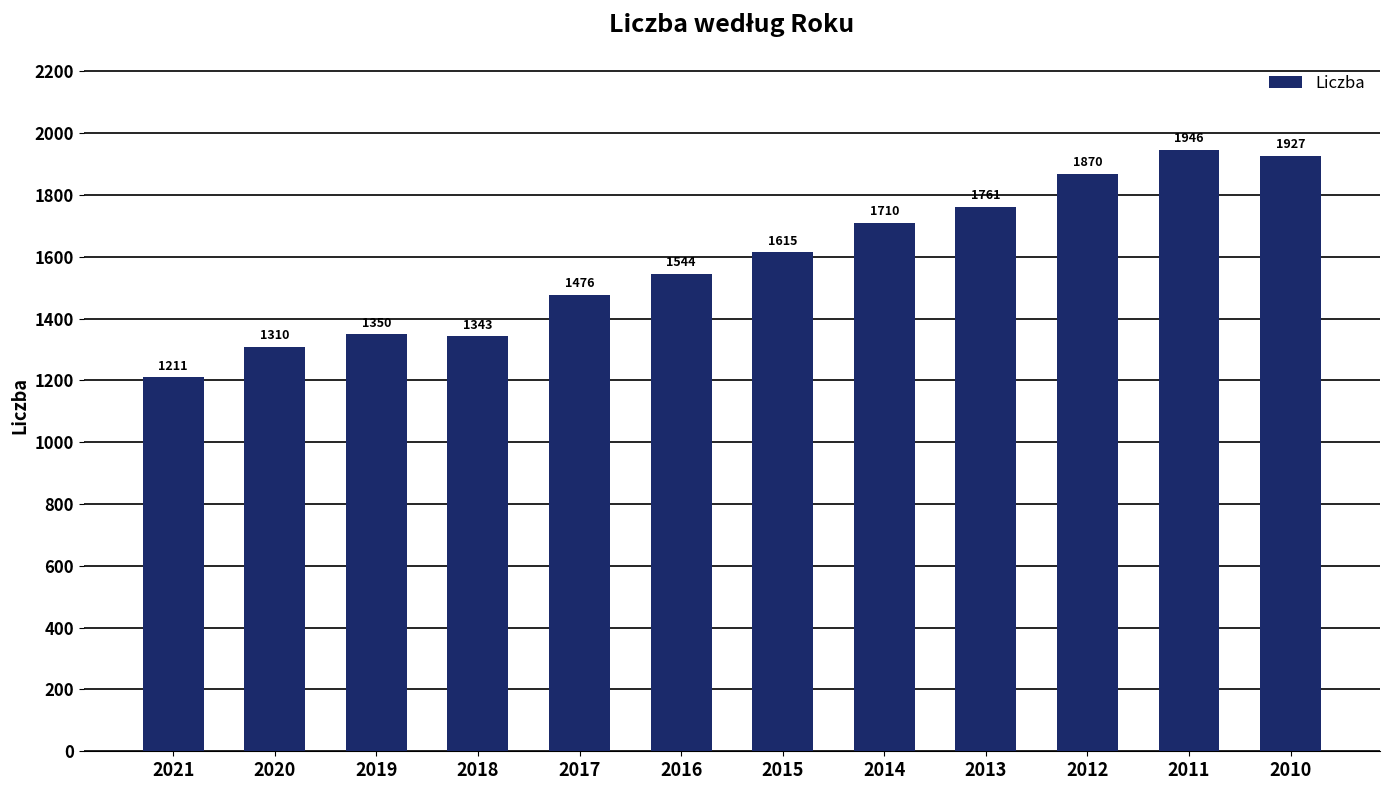

How many values exceed 1614?

6